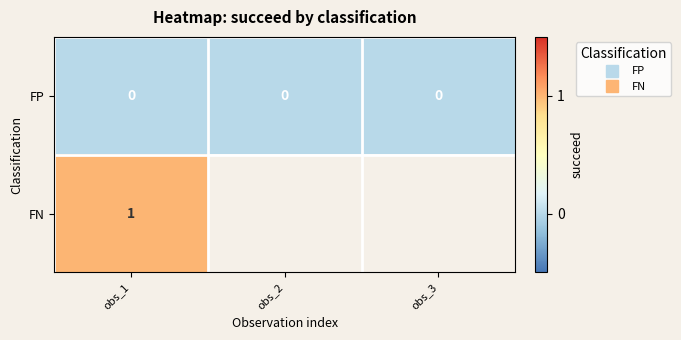

Which series changed the most between obs_1 and obs_2?

FP